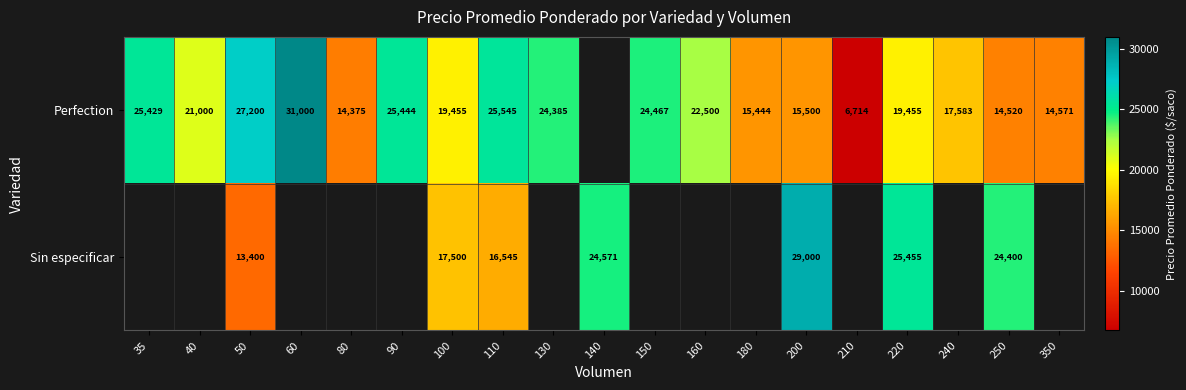

True or false: Perfection has a value of 26645.0 at 240.

False